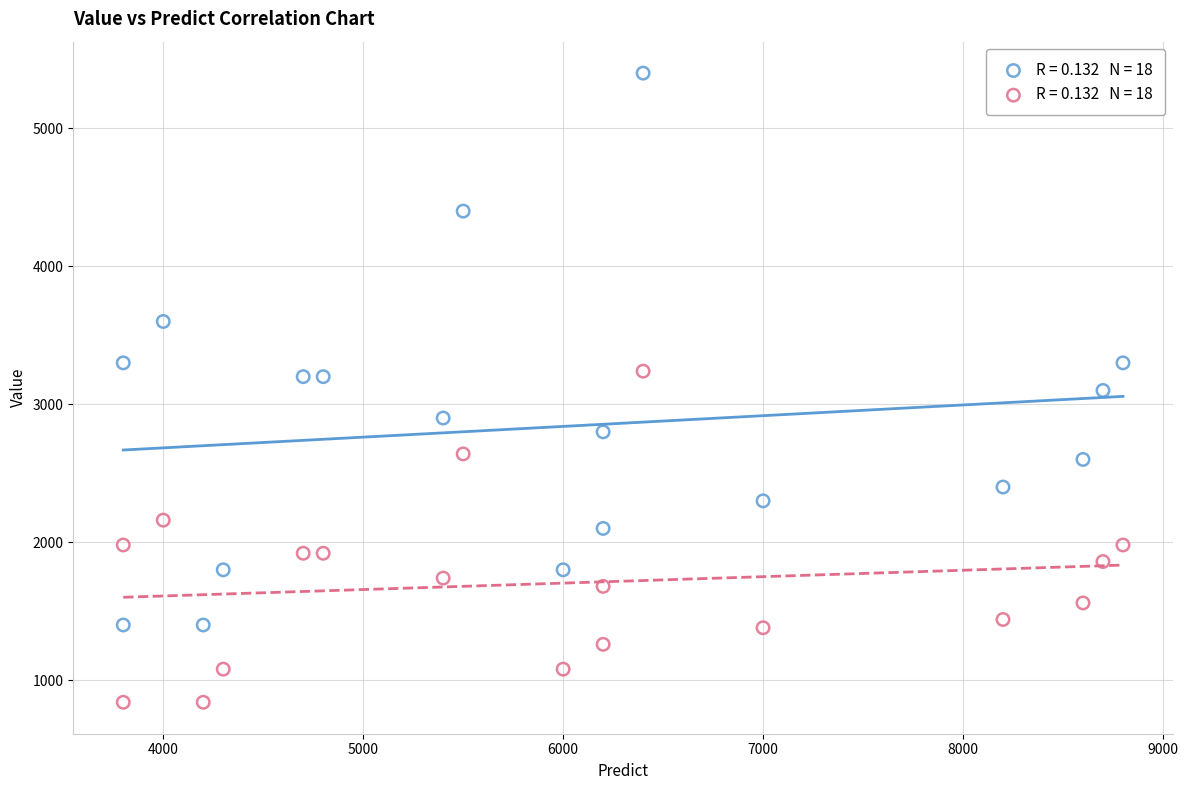

Count the number of points in this scatter plot.

36